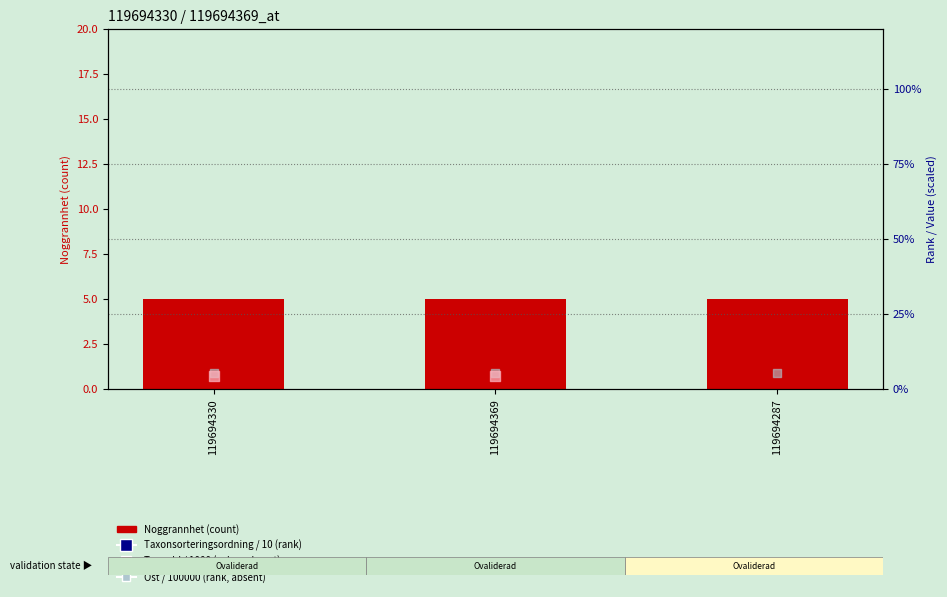

Which series has the largest Y range (max minus min)?

Taxonsorteringsordning / 10 (rank)